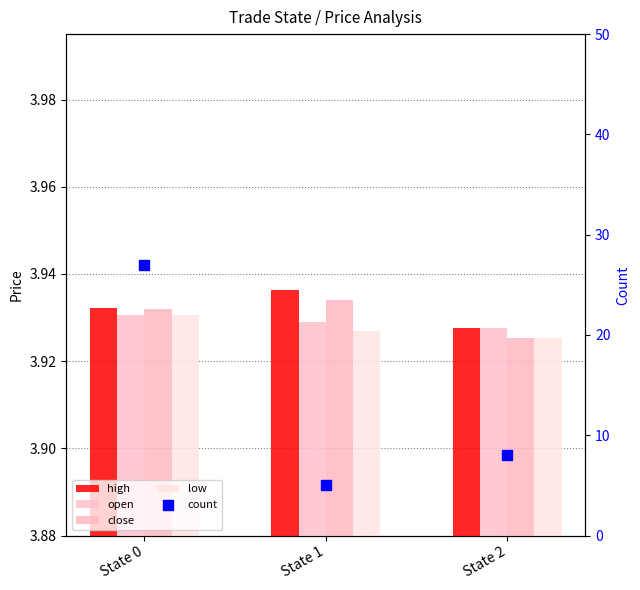

Is the value of count at State 1 greater than the value of high at State 2?

Yes